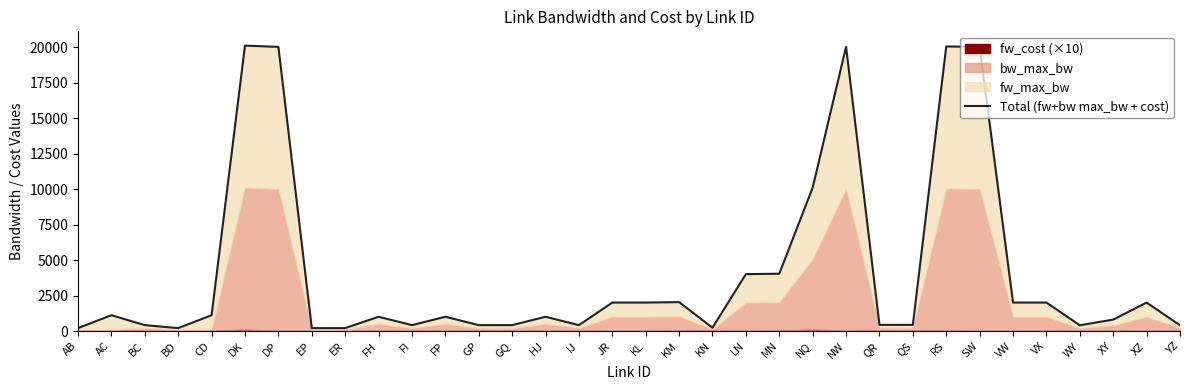

List the labels in order of value, largest first.

DK, RS, DP, NW, SW, NQ, MN, LN, KM, JR, KL, VW, VX, XZ, AC, CD, FH, FP, HJ, XY, QR, QS, BC, FI, GP, GQ, IJ, WY, YZ, KN, AB, BD, EP, ER